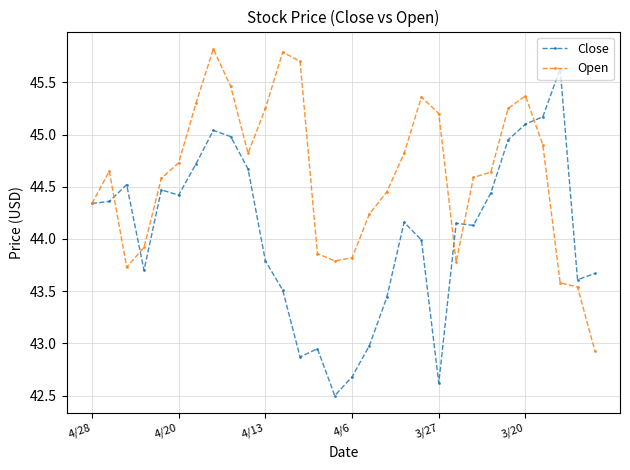

What is the maximum value shown in the chart?

45.8